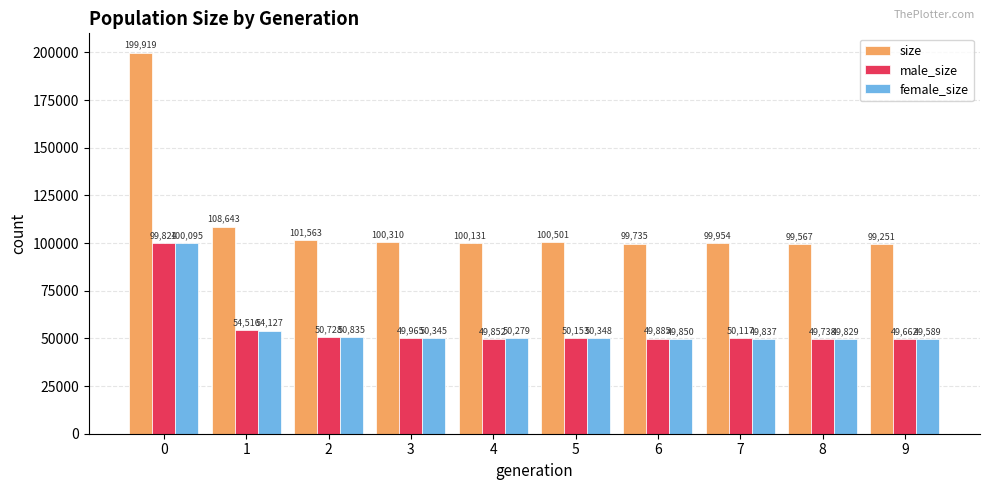

The size series shows 100131 at 4. True or false?

True